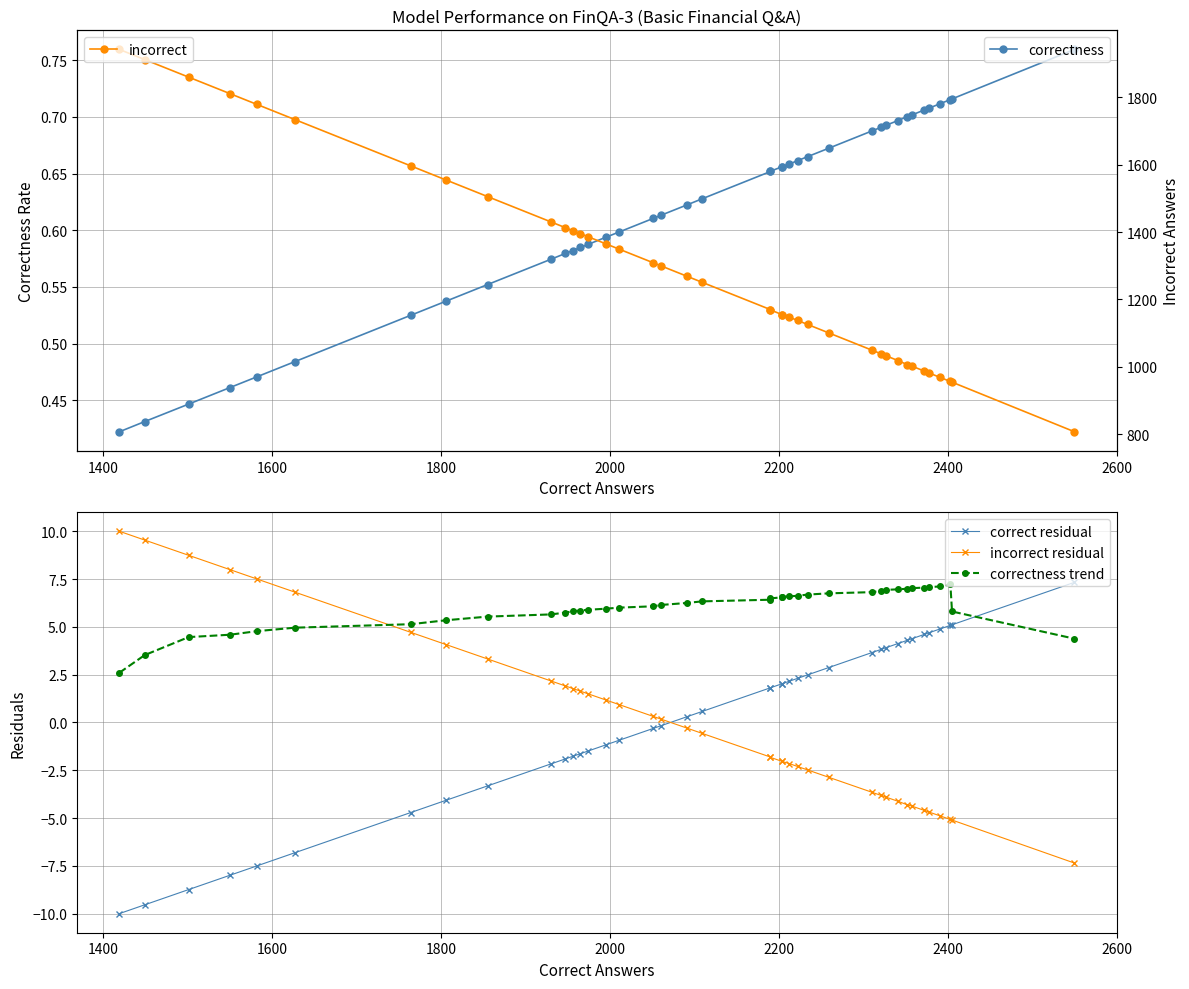

How many values in the incorrect series exceed 1251?

19